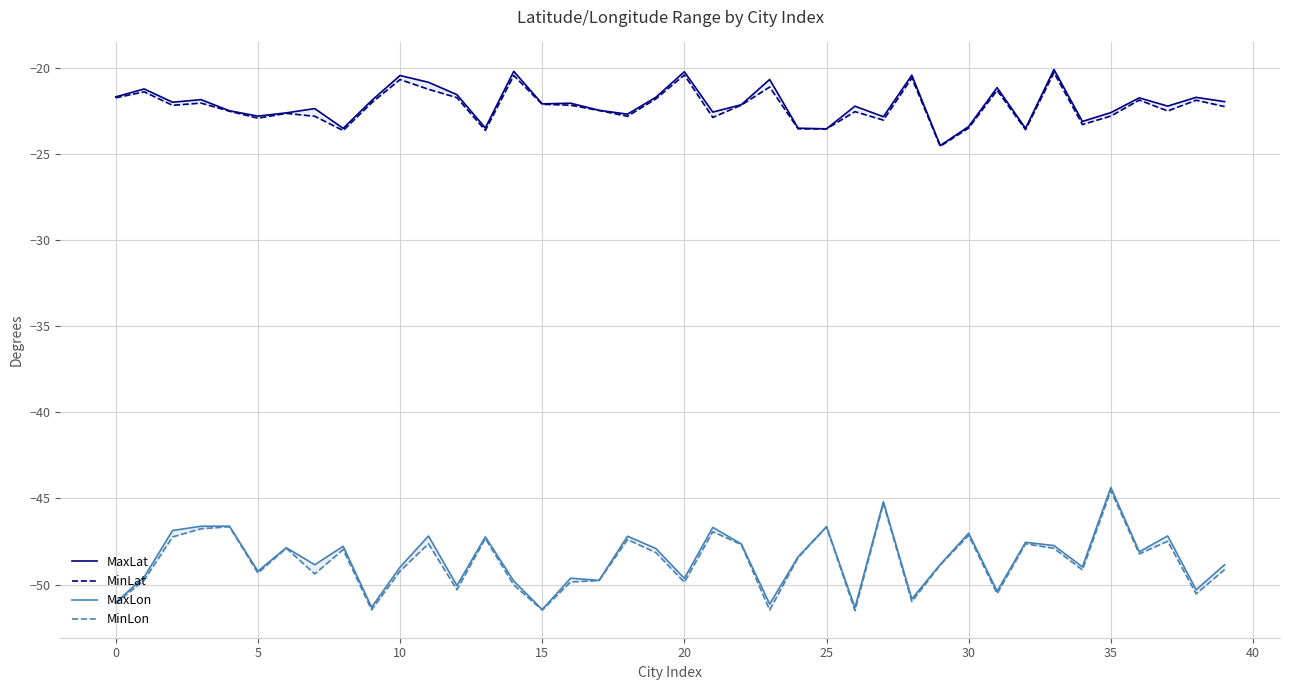

At how many categories does at least one series exceed -31?

40